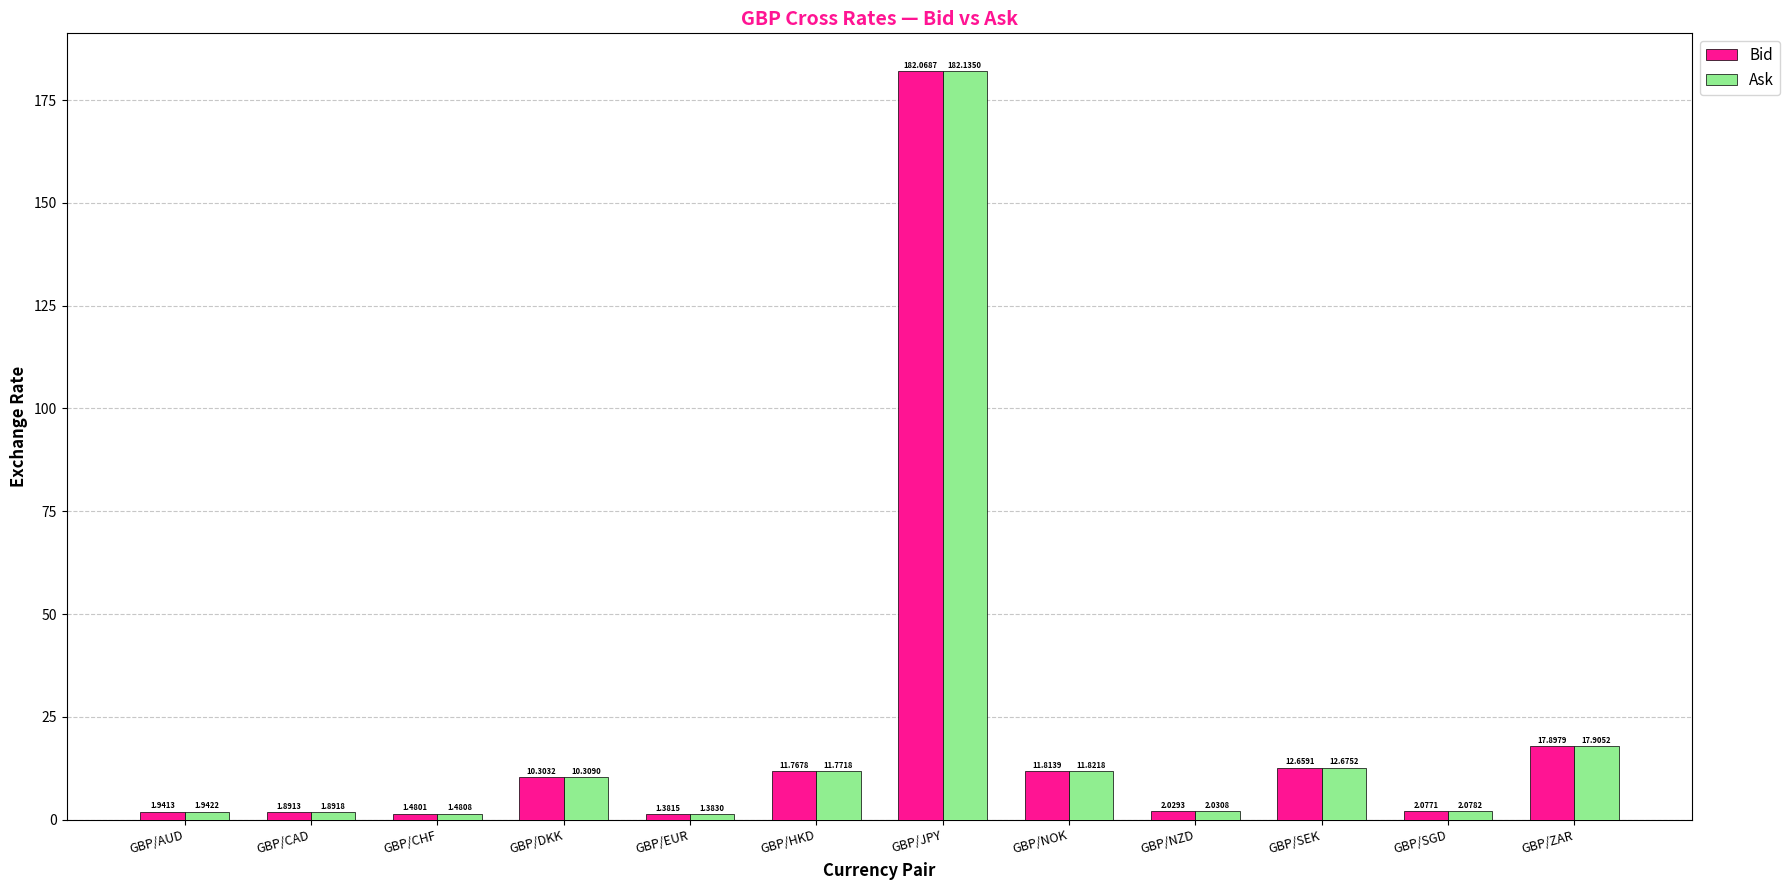

The value of Ask at GBP/ZAR is 17.9. True or false?

True